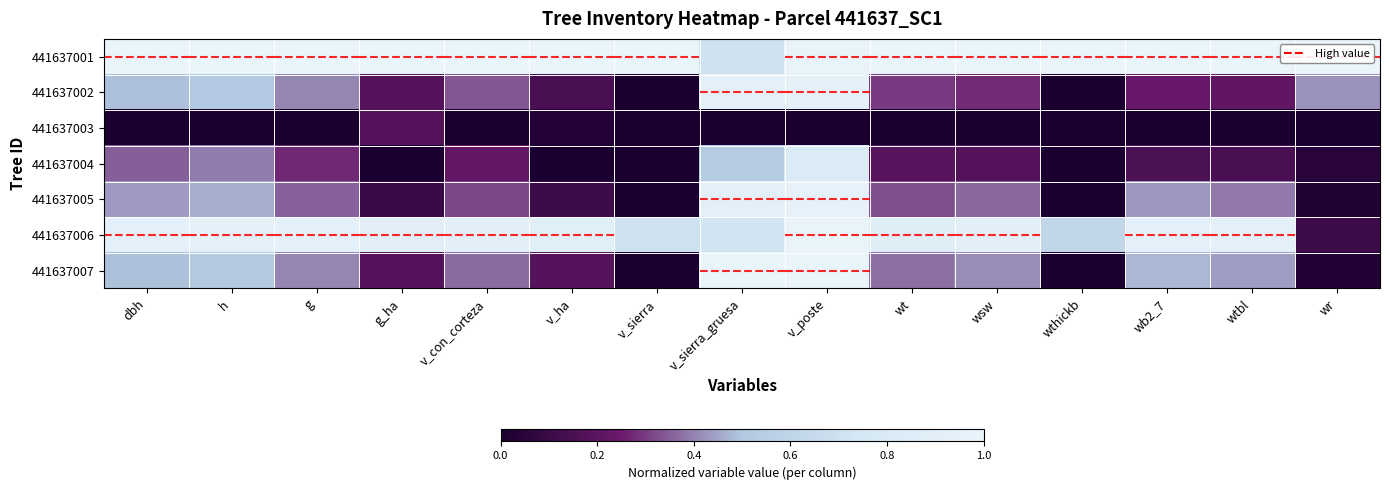

Which category has the highest value across all series?

dbh